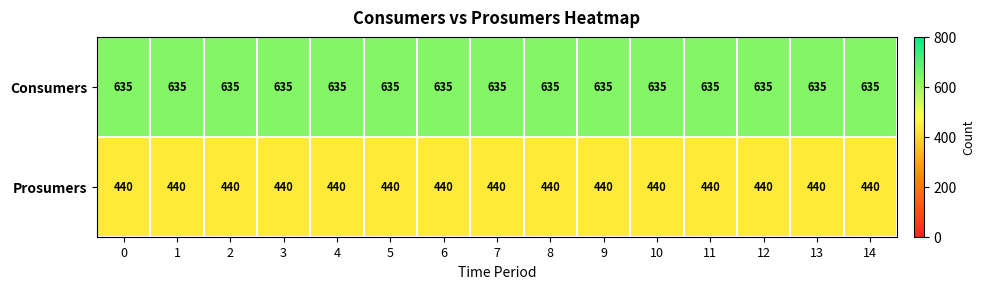

What is the difference between the highest and lowest values at 2?

195